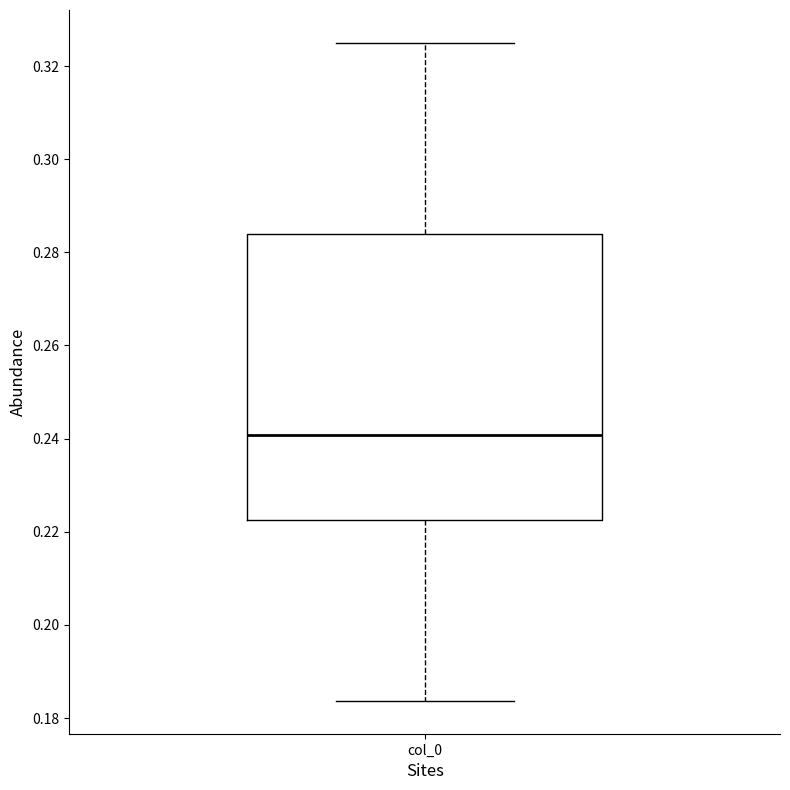

Where does the lower whisker of the box for col_0 end on the y-axis? The values are not printed on the chart, so give them approximately, as read against the axis.

0.184